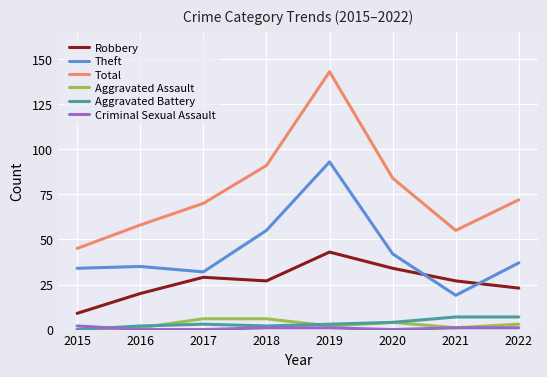

Reading left to right, what are all the values shown in this chart?

Robbery: 2015=9	2016=20	2017=29	2018=27	2019=43	2020=34	2021=27	2022=23
Theft: 2015=34	2016=35	2017=32	2018=55	2019=93	2020=42	2021=19	2022=37
Total: 2015=45	2016=58	2017=70	2018=91	2019=143	2020=84	2021=55	2022=72
Aggravated Assault: 2015=0	2016=1	2017=6	2018=6	2019=2	2020=4	2021=1	2022=3
Aggravated Battery: 2015=0	2016=2	2017=3	2018=2	2019=3	2020=4	2021=7	2022=7
Criminal Sexual Assault: 2015=2	2016=0	2017=0	2018=1	2019=1	2020=0	2021=1	2022=1